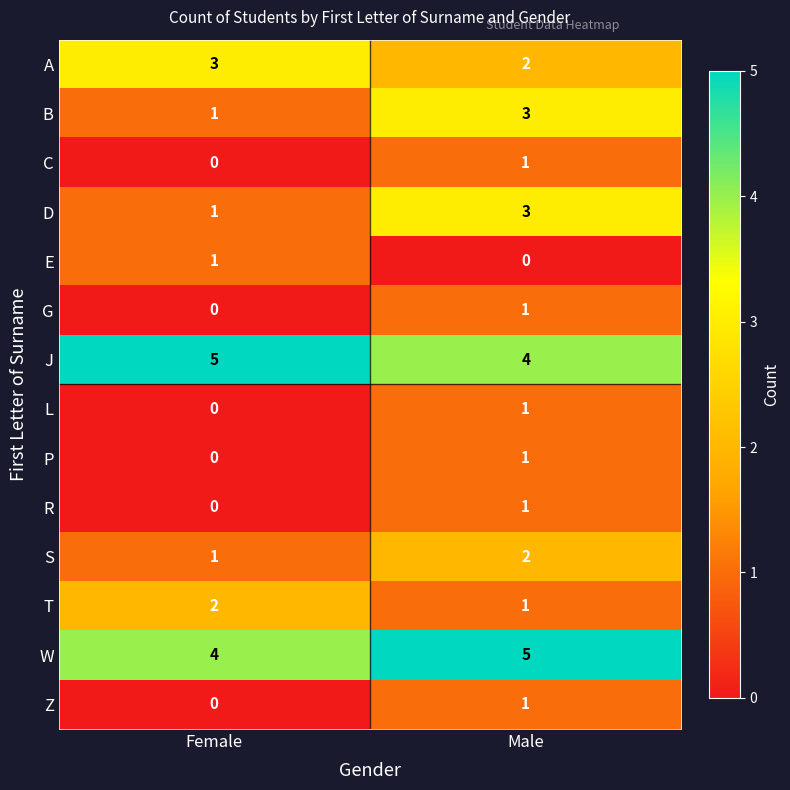

What is the total value across all series at Female?

18